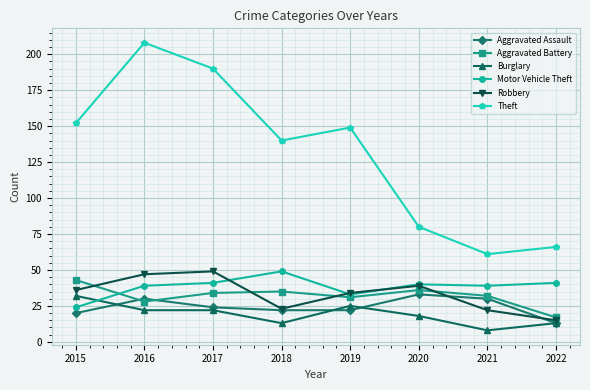

Reading left to right, list all the values displayed in this chart.

Aggravated Assault: 20	30	24	22	22	33	30	13
Aggravated Battery: 43	28	34	35	31	36	32	17
Burglary: 32	22	22	13	25	18	8	13
Motor Vehicle Theft: 24	39	41	49	33	40	39	41
Robbery: 36	47	49	23	34	39	22	15
Theft: 152	208	190	140	149	80	61	66